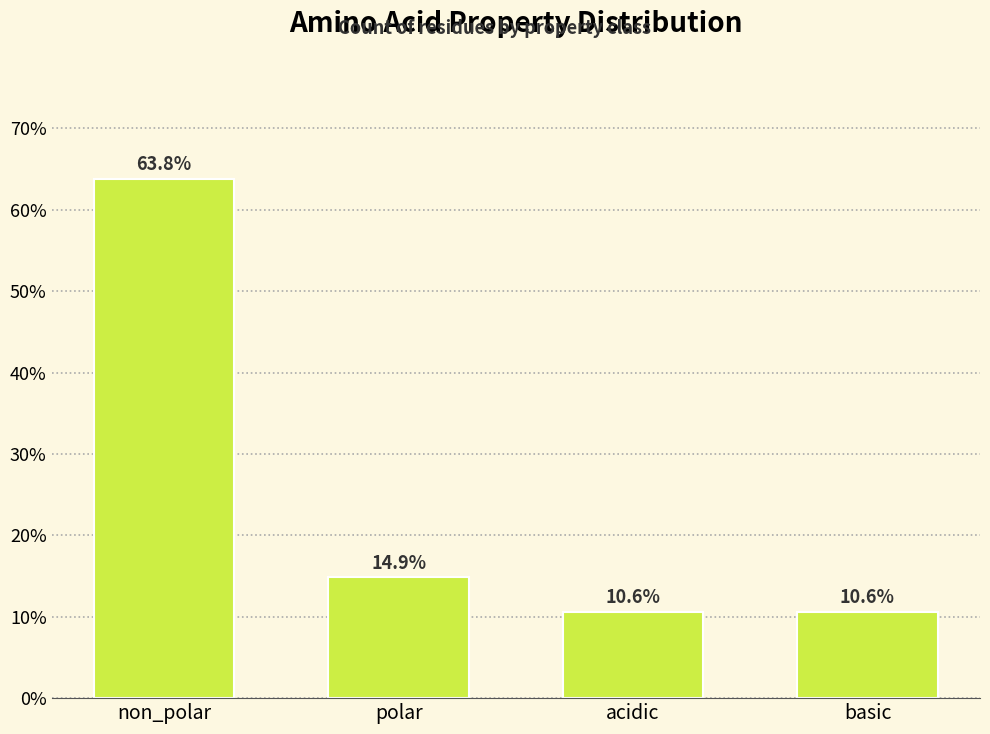

Reading left to right, transcribe all the data shown in this chart.

63.8	14.9	10.6	10.6